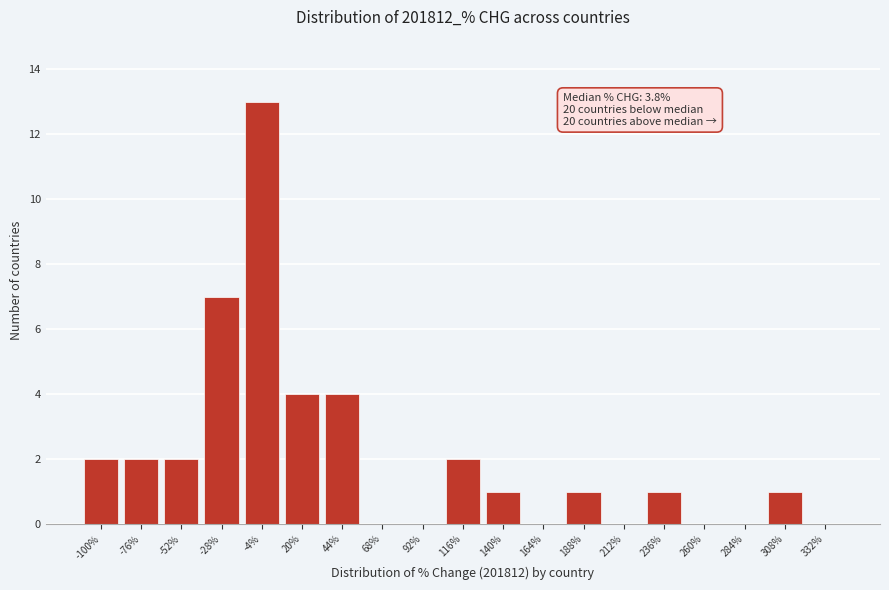

Reading left to right, list all the values displayed in this chart.

-100%=2	-76%=2	-52%=2	-28%=7	-4%=13	20%=4	44%=4	68%=0	92%=0	116%=2	140%=1	164%=0	188%=1	212%=0	236%=1	260%=0	284%=0	308%=1	332%=0